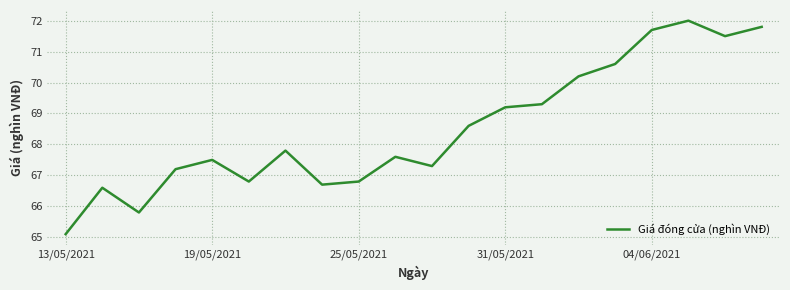

What is the maximum value shown in the chart?

72.0